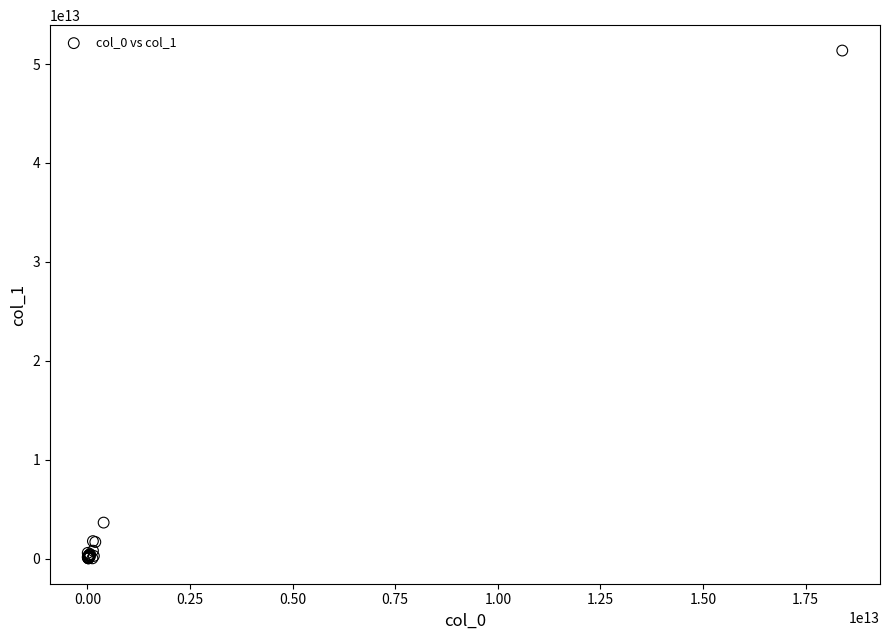

What Y value in the scatter plot is closest to 25692955613621?

3636611830835